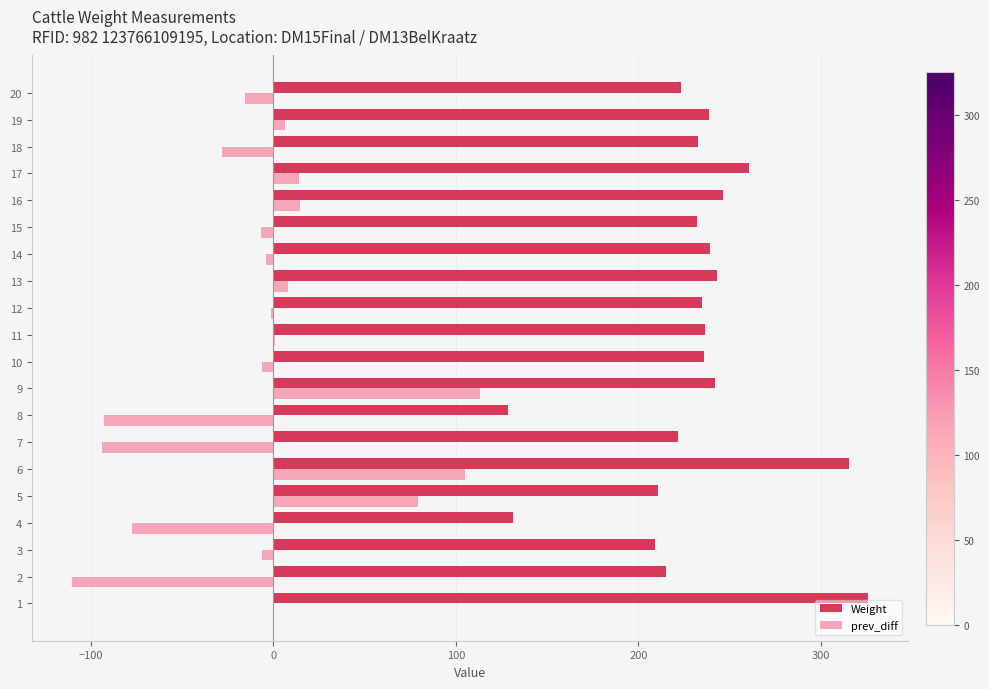

What is the maximum value shown in the chart?

325.8